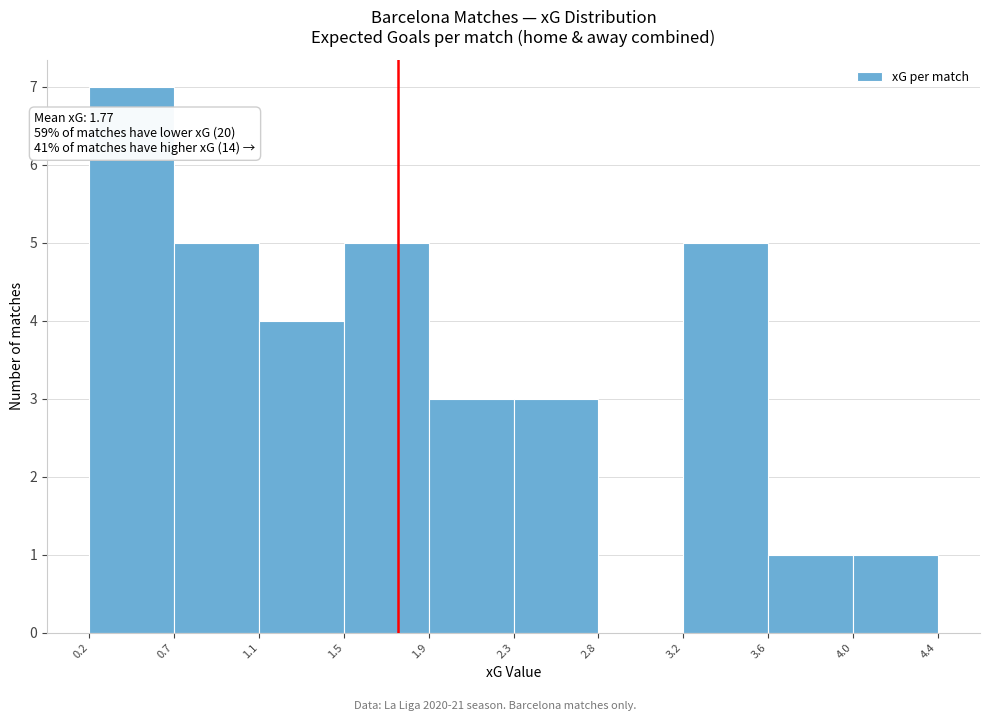

Which range on the x-axis has the tallest bar?

0.2 to 0.7